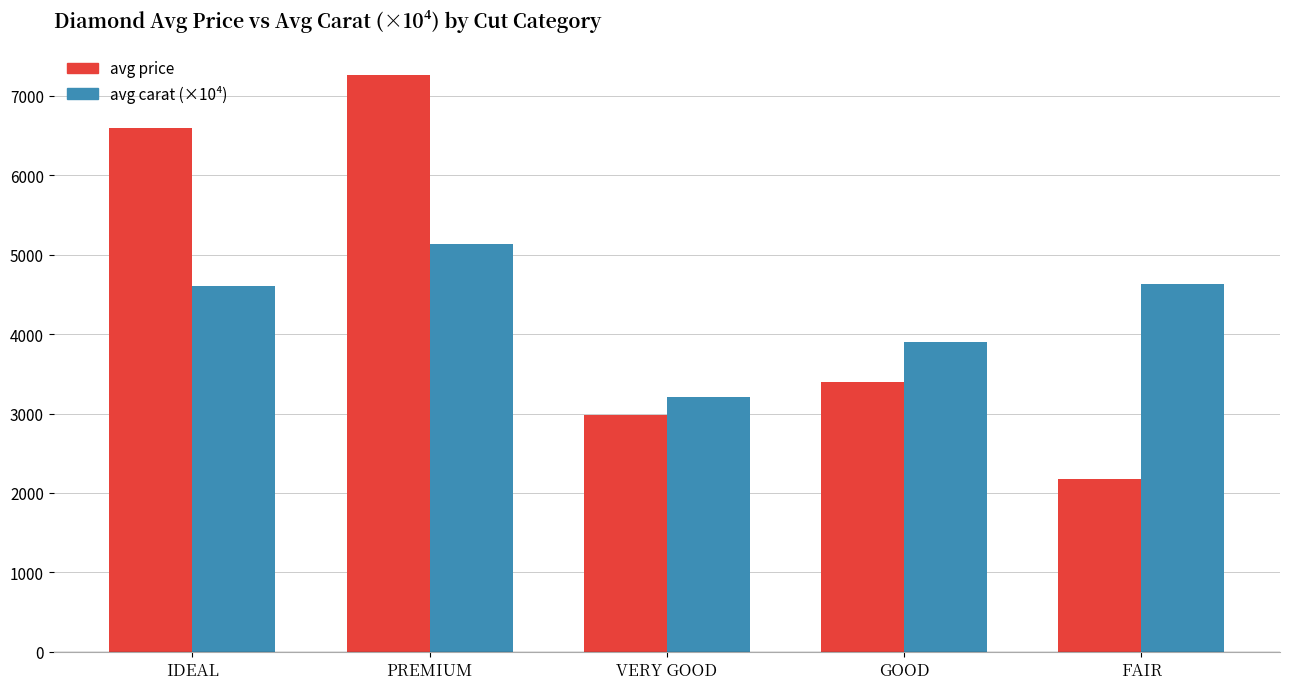

What is the sum of all avg carat (×10⁴) values?

21488.1